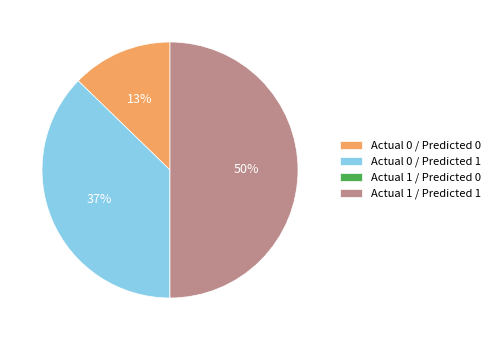

Do Actual 1 / Predicted 1 and Actual 0 / Predicted 1 together represent more than half of the pie?

Yes